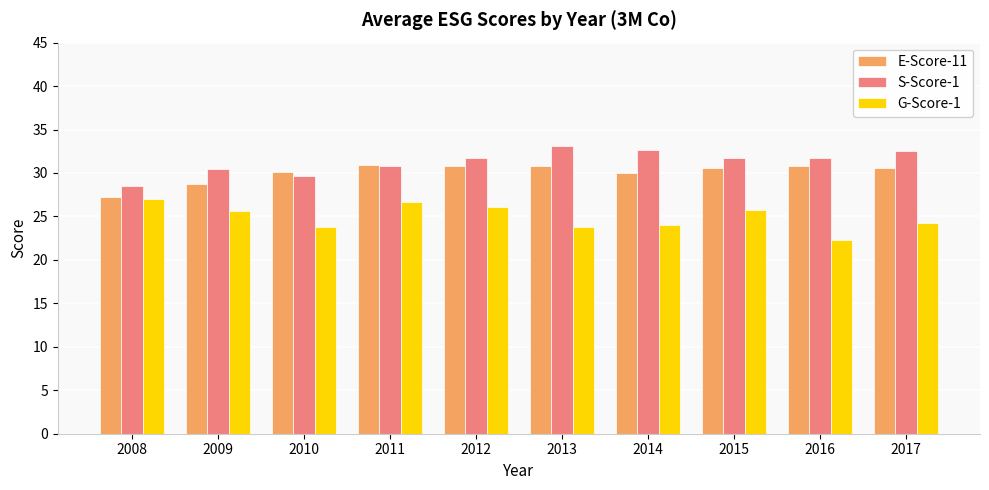

What is the lowest value of the E-Score-11 series?

27.3